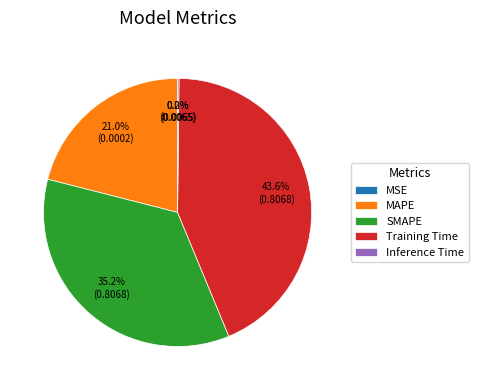

What is the largest slice in the pie chart?

Training Time